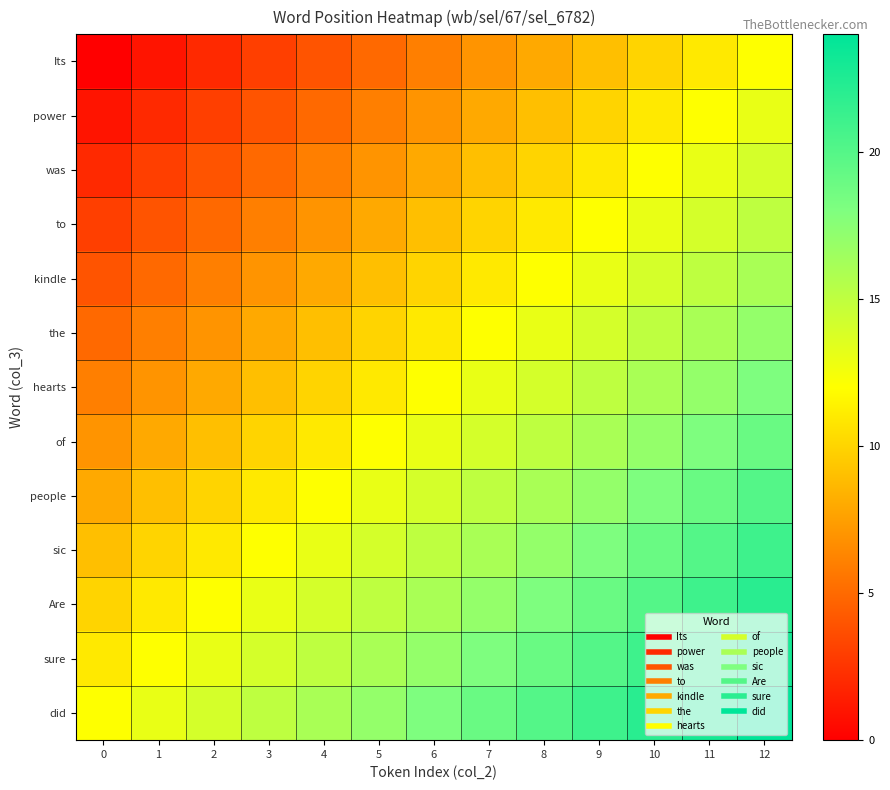

What is the difference between the highest and lowest values at 8?

12